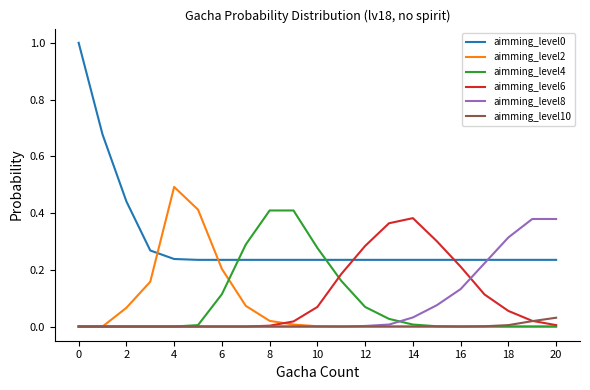

True or false: aimming_level0 and aimming_level10 intersect in this chart.

False